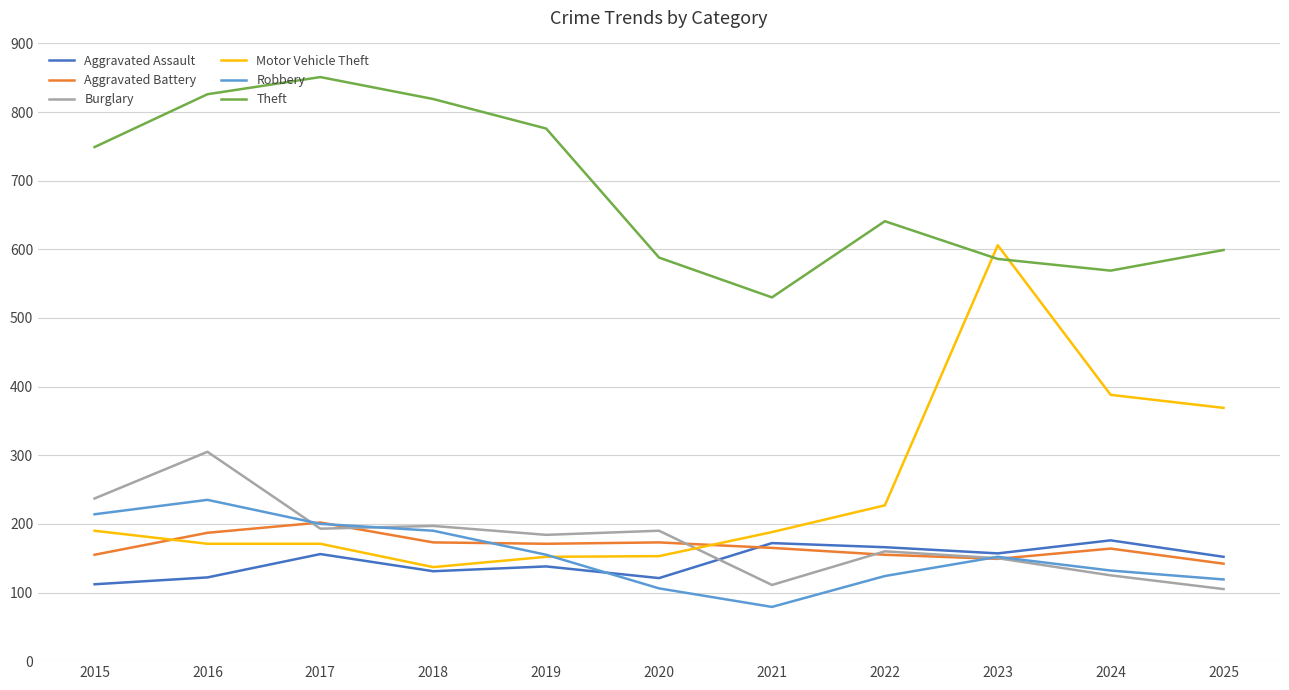

Which series has the largest total across all categories?

Theft